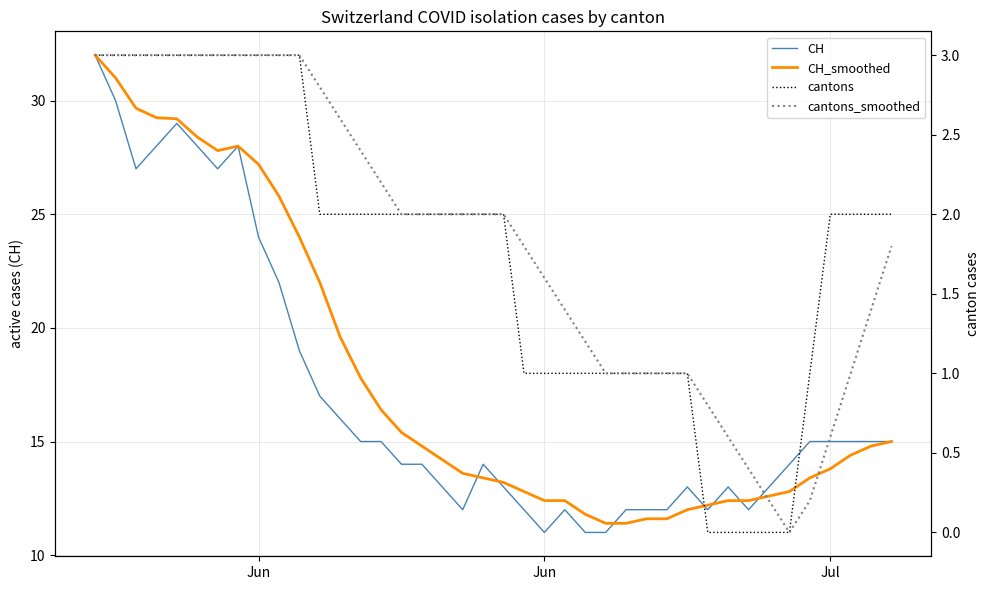

What is the difference between the second highest and second lowest values in the cantons_smoothed series?

2.8